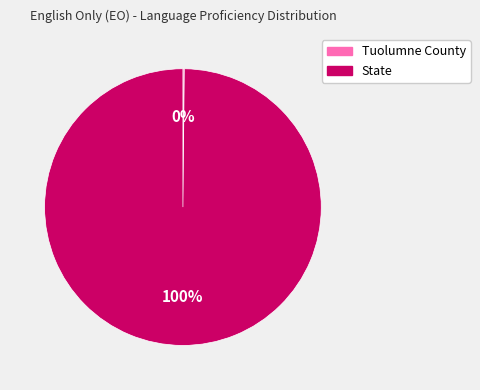

To the nearest percent, what is the average slice percentage?

50%